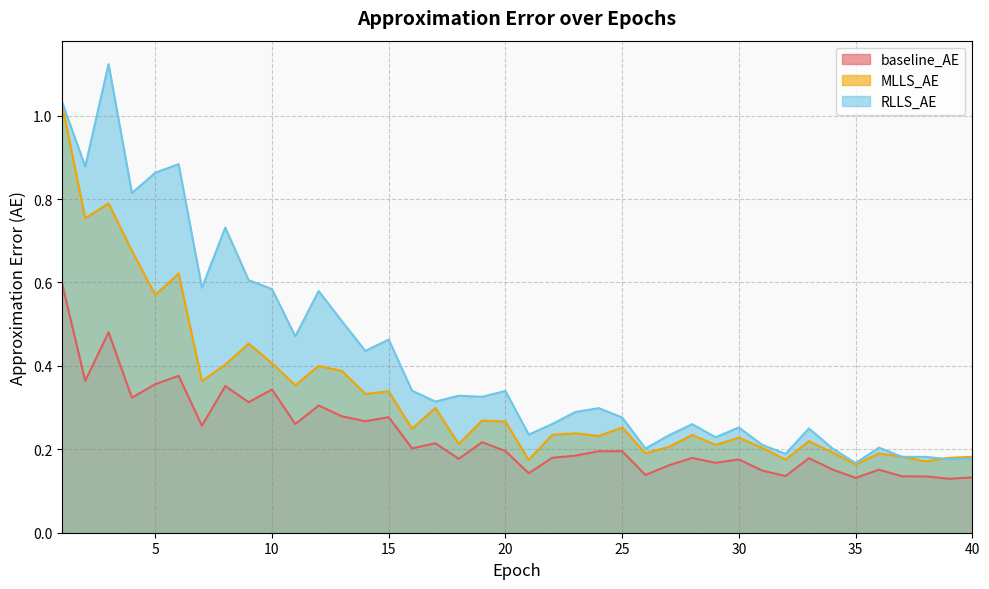

What is the spread (max minus min) of values at 27?

0.1